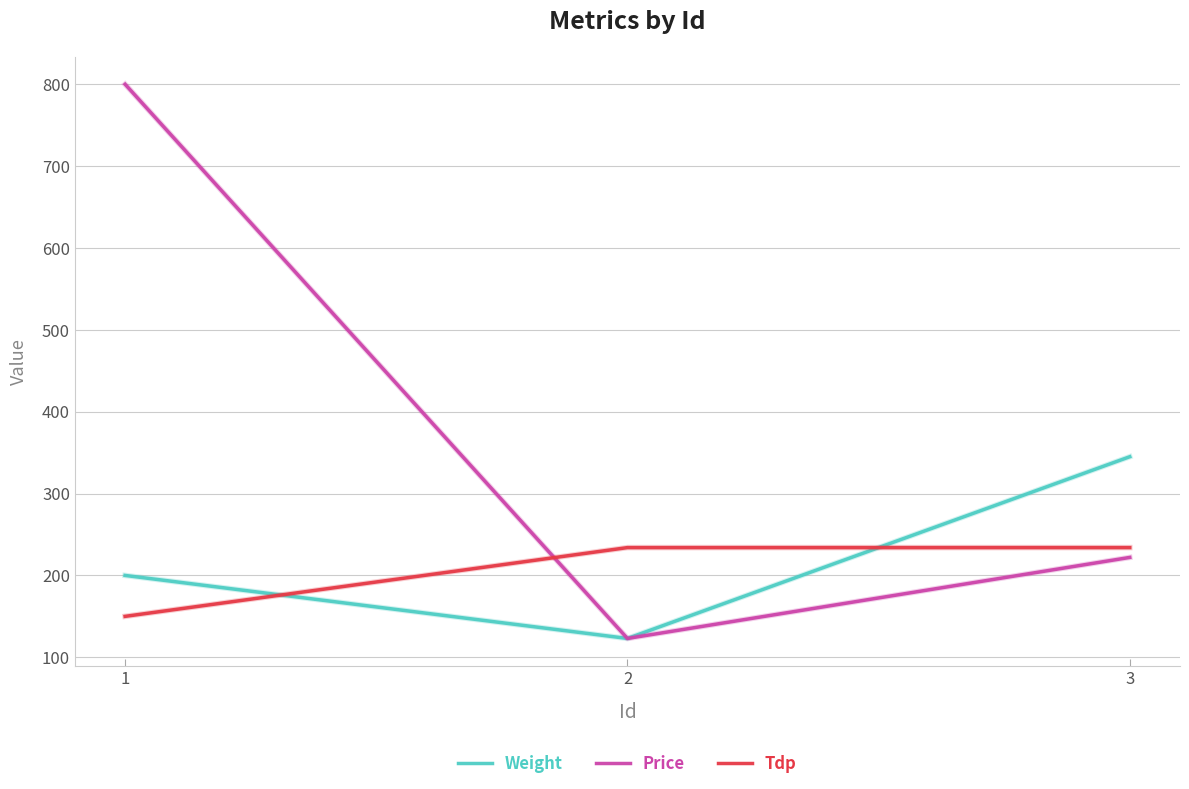

What are all the series names shown in the legend?

Weight, Price, Tdp